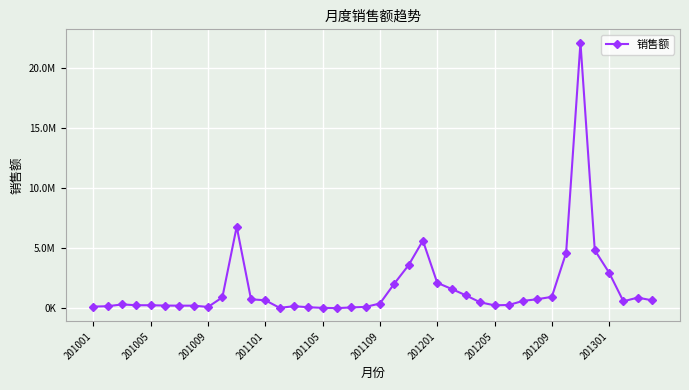

Where is the data nearest to the value 11070935?

10